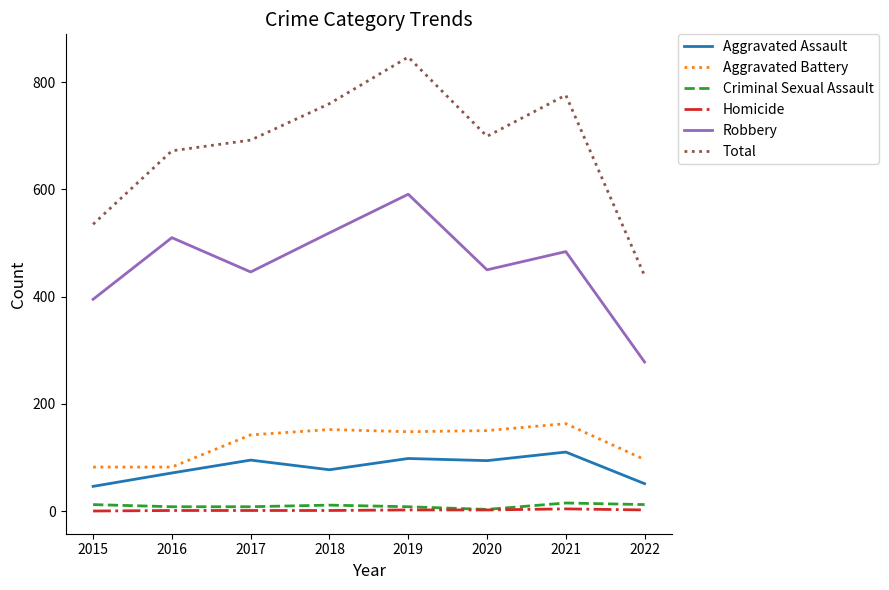

What are all the series names shown in the legend?

Aggravated Assault, Aggravated Battery, Criminal Sexual Assault, Homicide, Robbery, Total